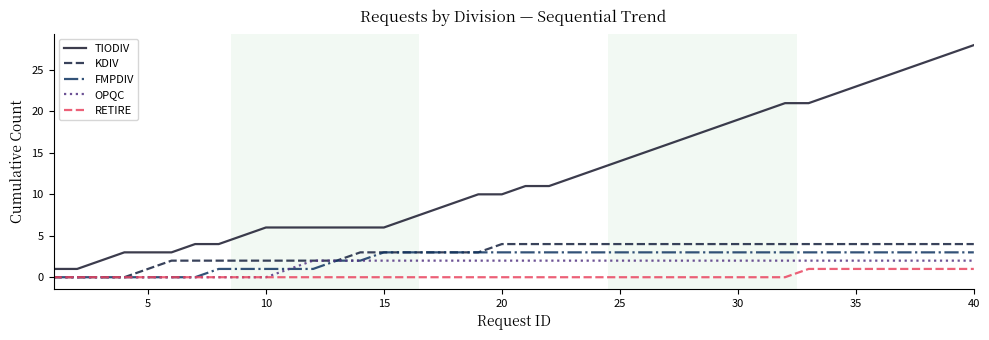

Is this an area chart (filled region under the line)?

No